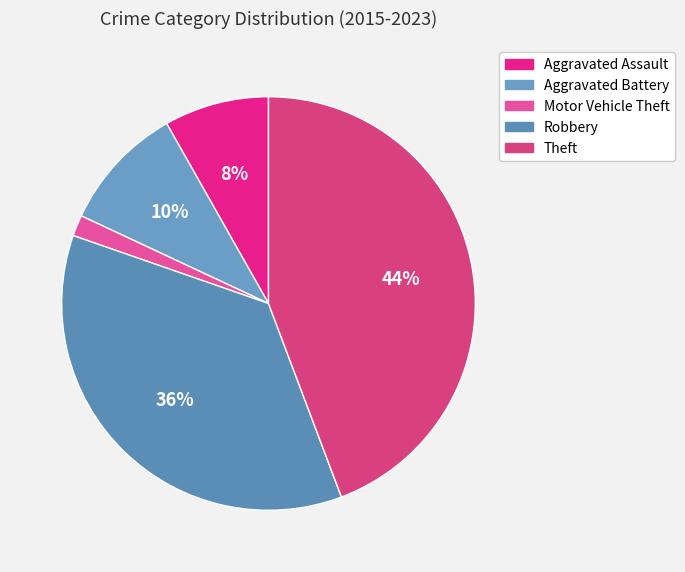

Is it true that Aggravated Battery is 10% of the pie?

True